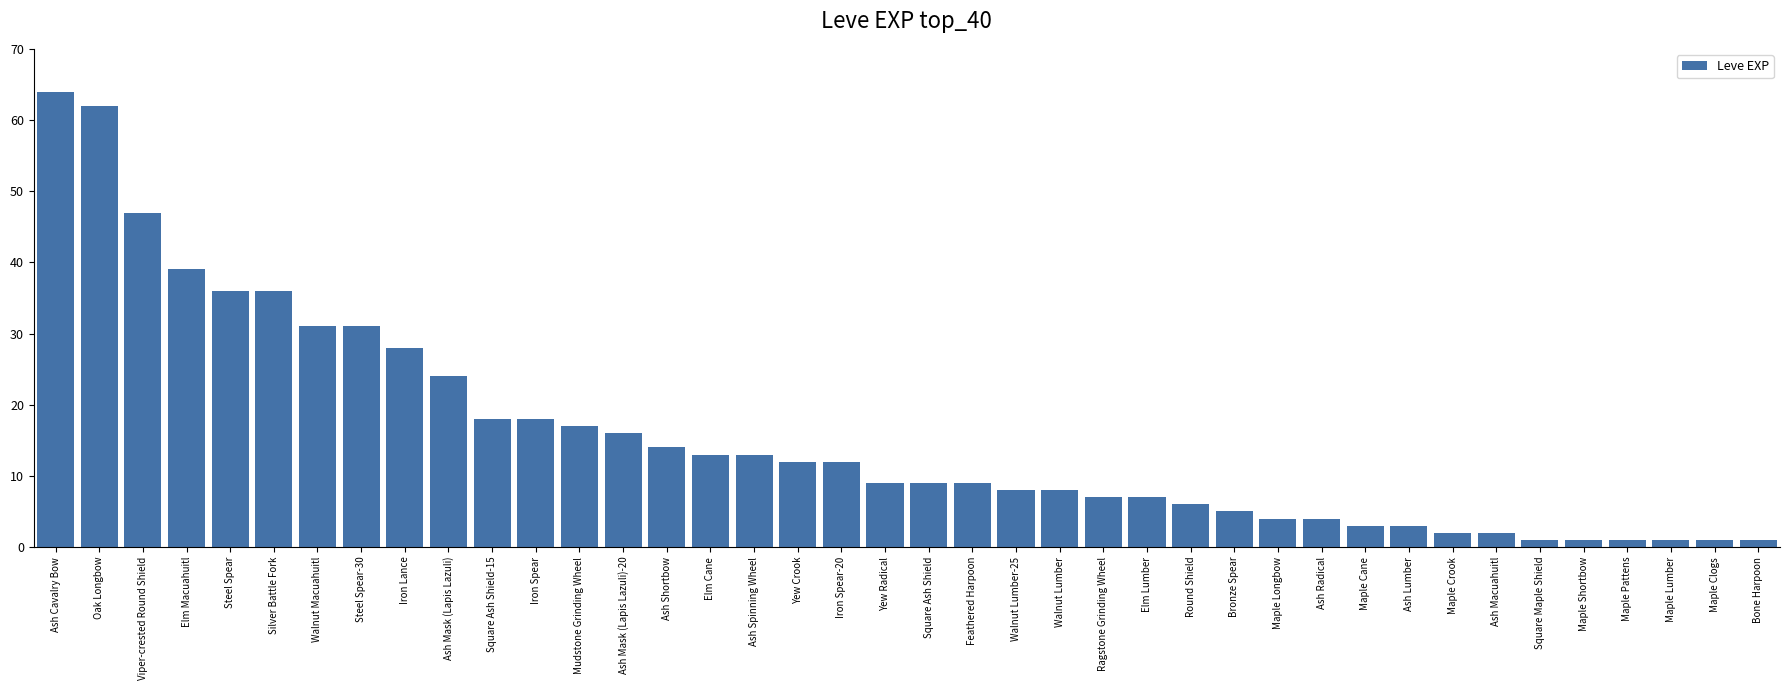

What is the greatest value displayed?

64